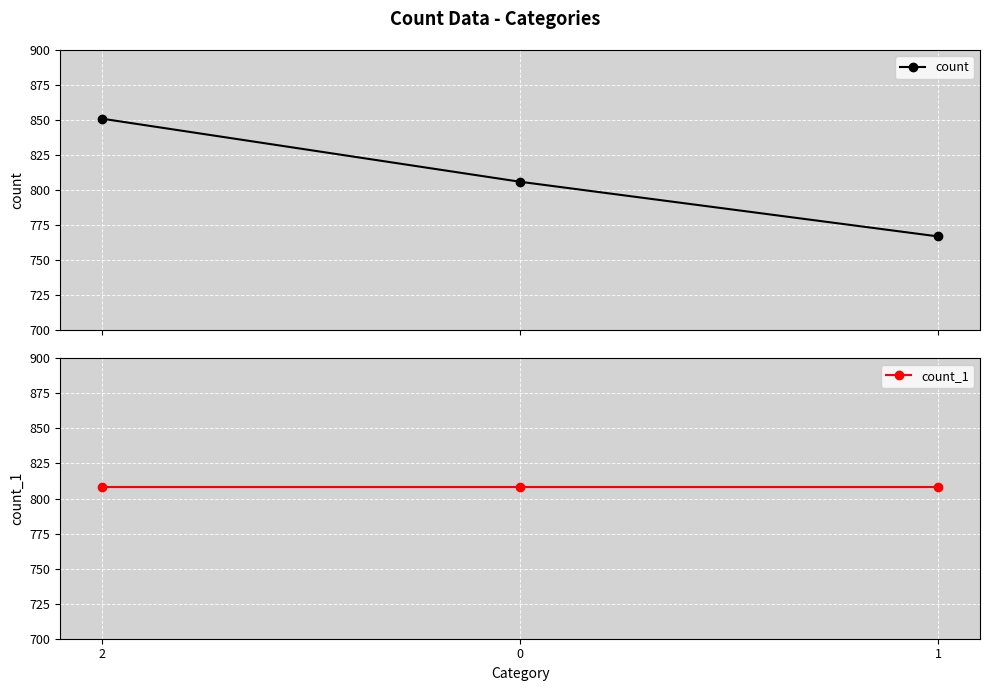

The value of count_1 at 0 is 808. True or false?

True